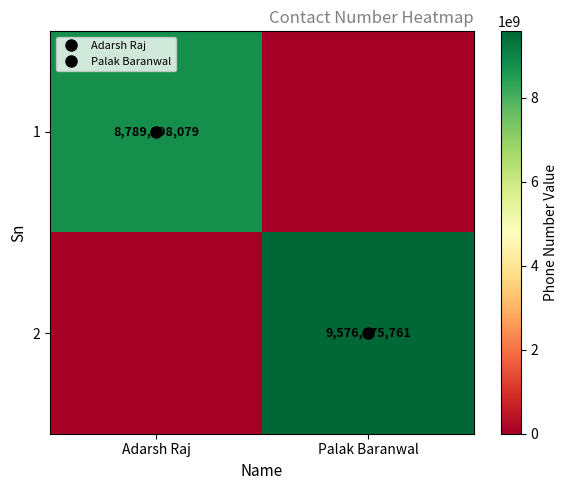

At which category is the sum across all series the highest?

Palak Baranwal